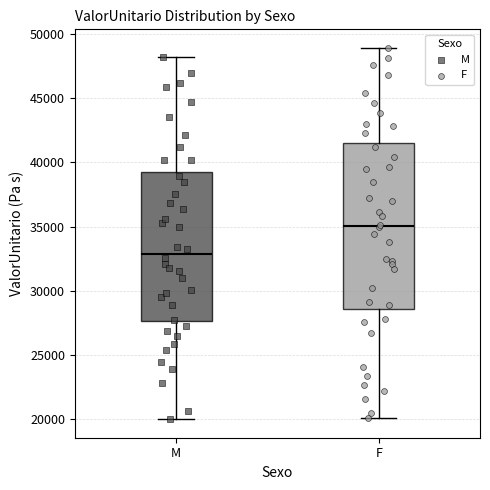

Comparing the boxes themselves (not the whiskers), which one is the tallest?

F